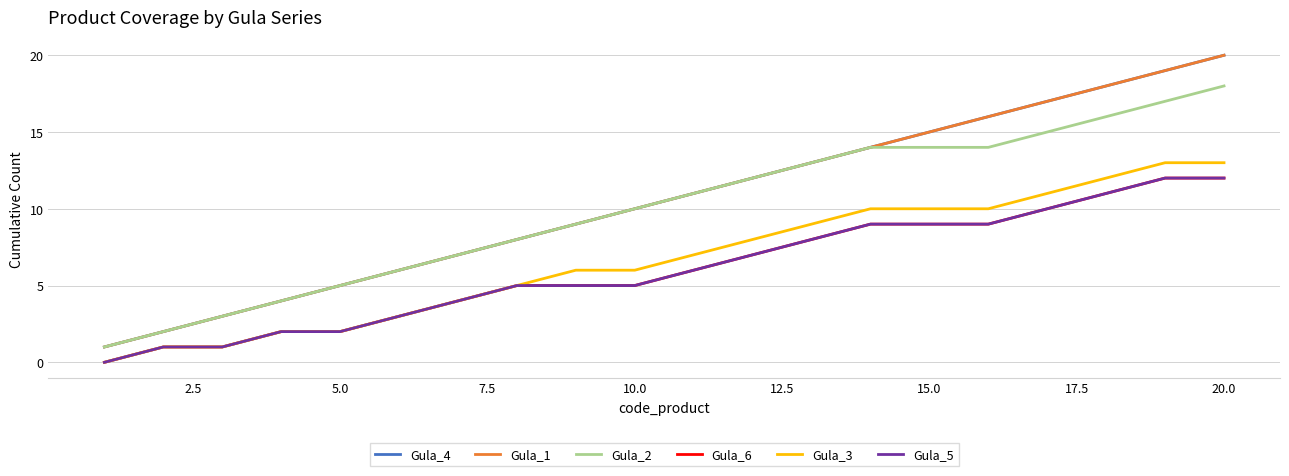

True or false: Gula_3 and Gula_5 intersect in this chart.

False